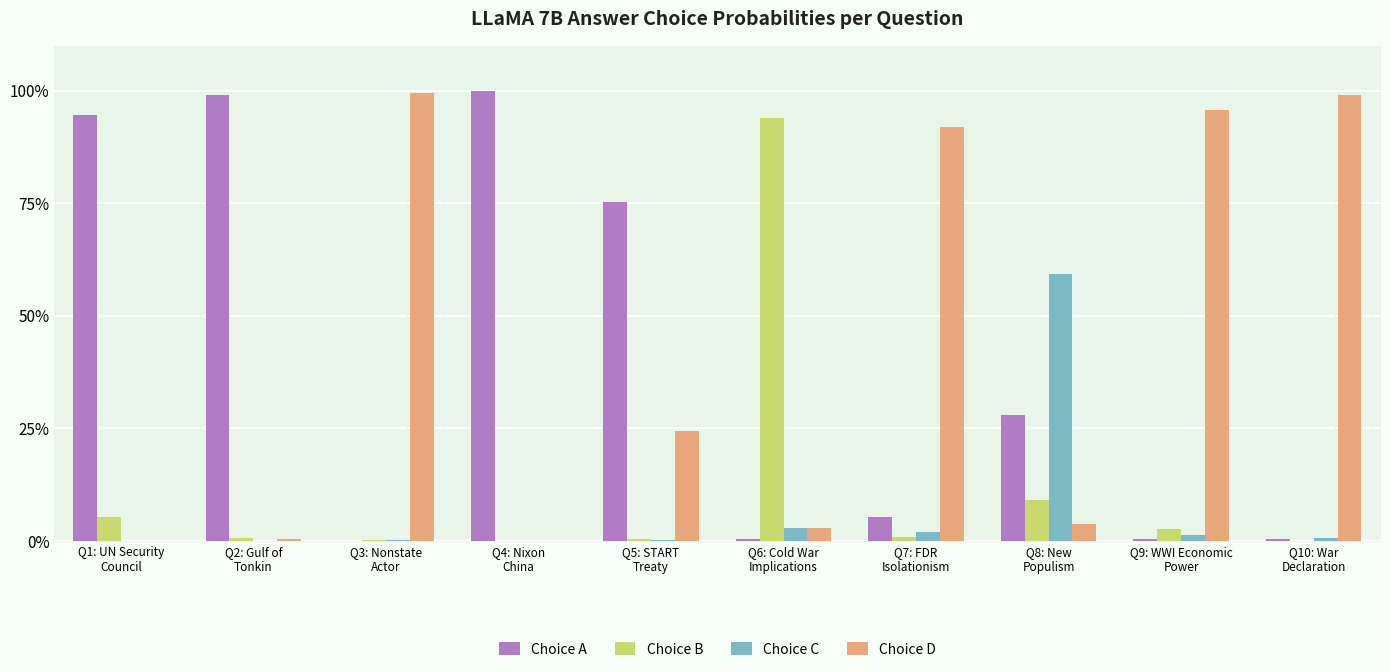

Reading left to right, extract all data points from this chart.

Choice A: 0.9	1.0	0.0	1.0	0.8	0.0	0.1	0.3	0.0	0.0
Choice B: 0.1	0.0	0.0	0.0	0.0	0.9	0.0	0.1	0.0	0.0
Choice C: 0.0	0.0	0.0	0.0	0.0	0.0	0.0	0.6	0.0	0.0
Choice D: 0.0	0.0	1.0	0.0	0.2	0.0	0.9	0.0	1.0	1.0